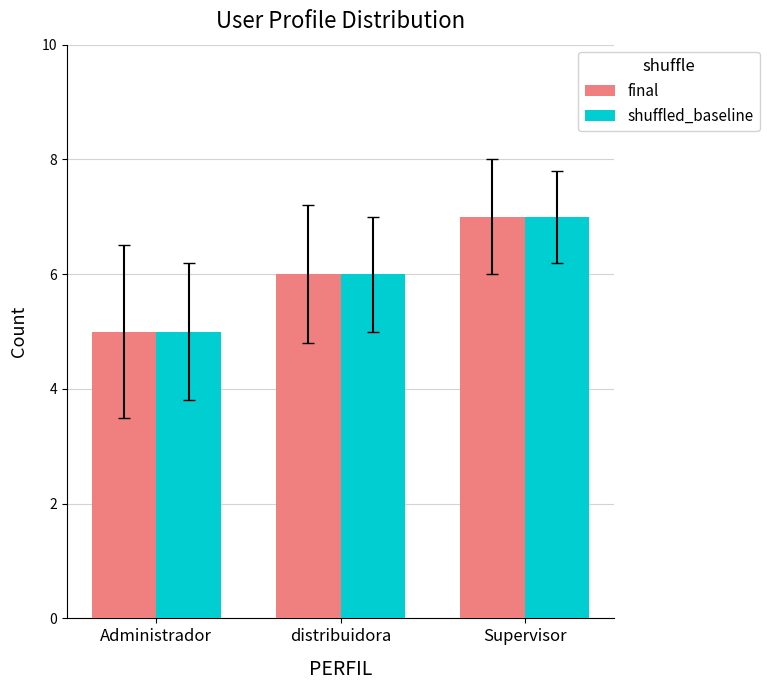

At which category is the sum across all series the highest?

Supervisor